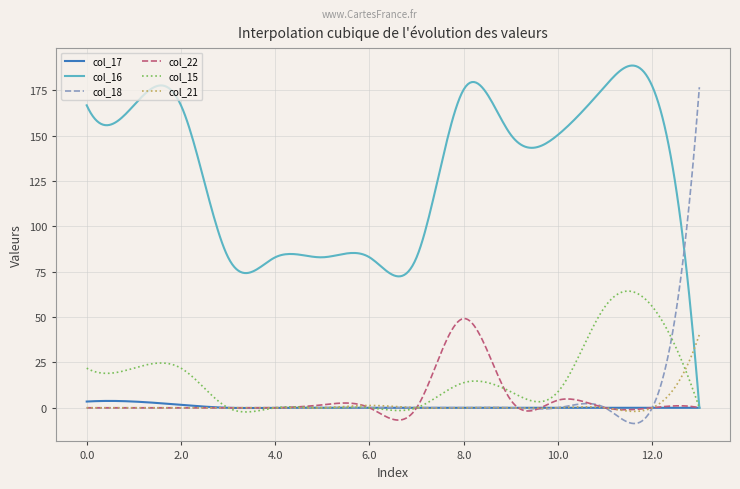

List the series in order of their peak value, lowest first.

col_17, col_21, col_22, col_15, col_18, col_16